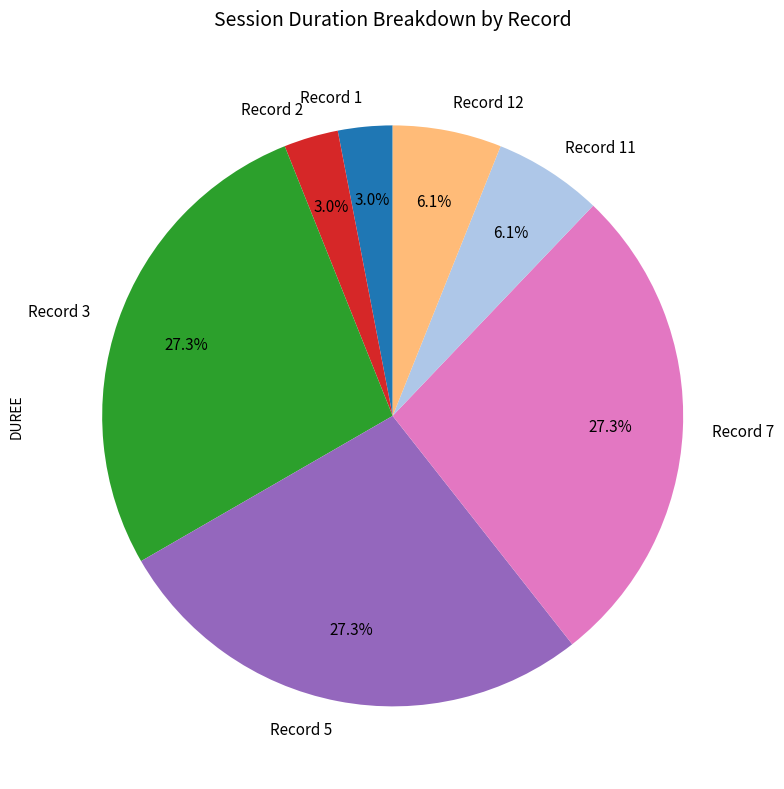

What percentage do Record 3 and Record 2 together represent?

30.3%